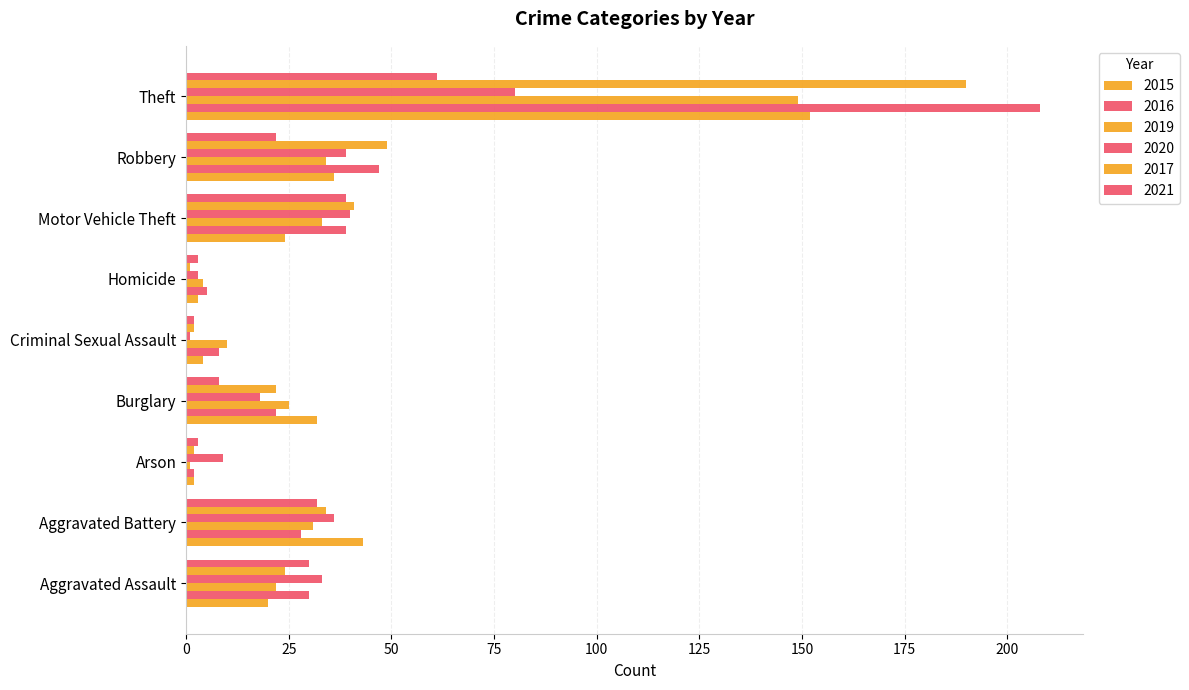

Which series changed the most between Aggravated Assault and Burglary?

2021